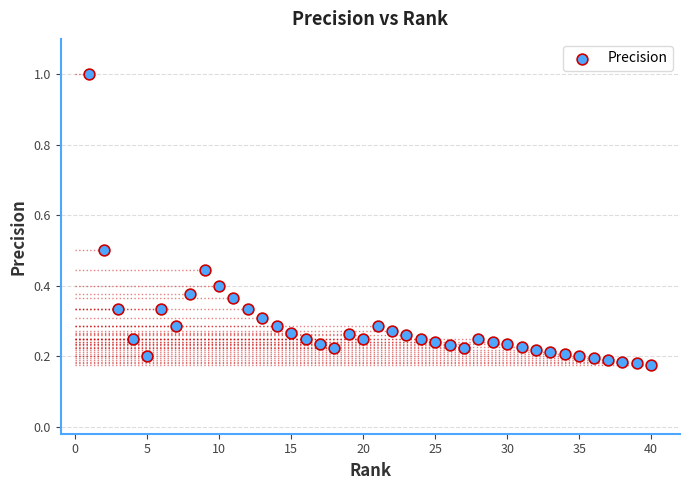

What is the range of Y values (max minus min)?

0.8